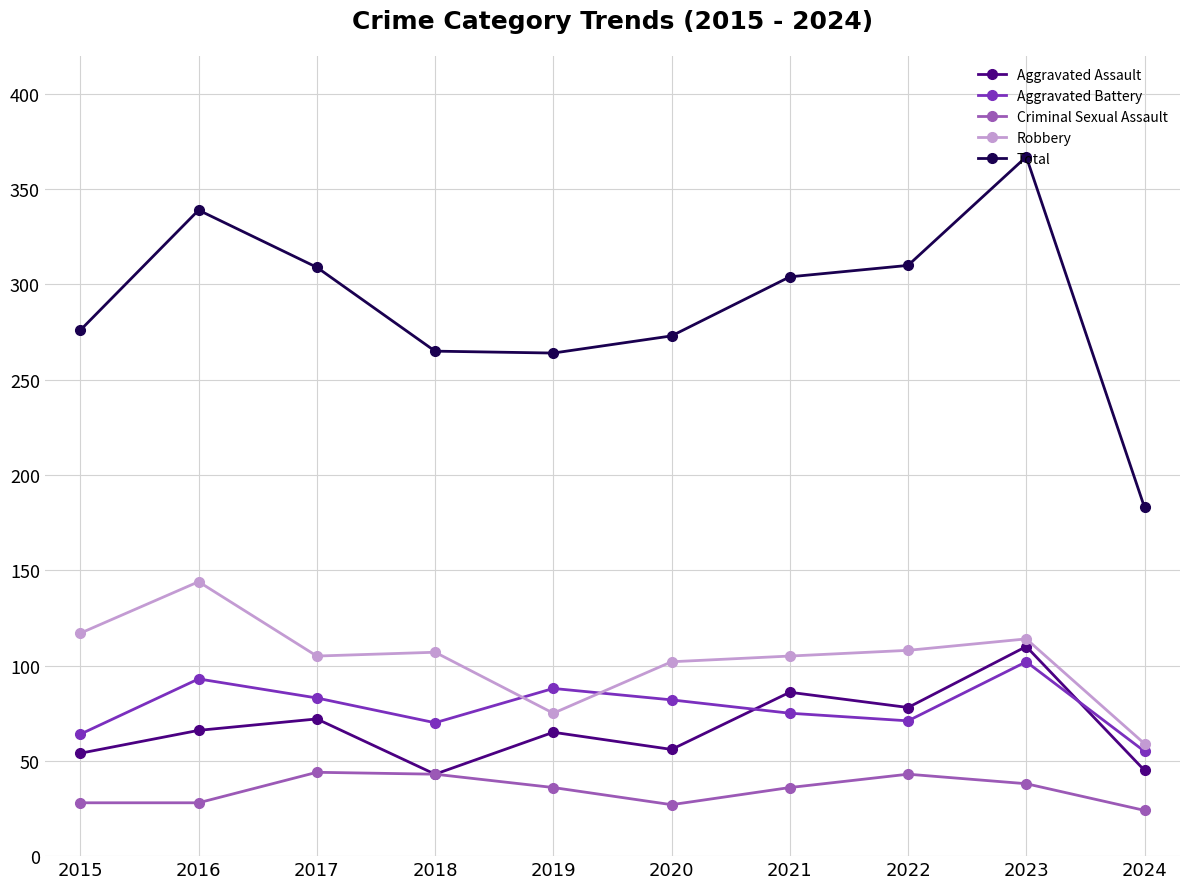

Which series changed the most between 2018 and 2021?

Aggravated Assault